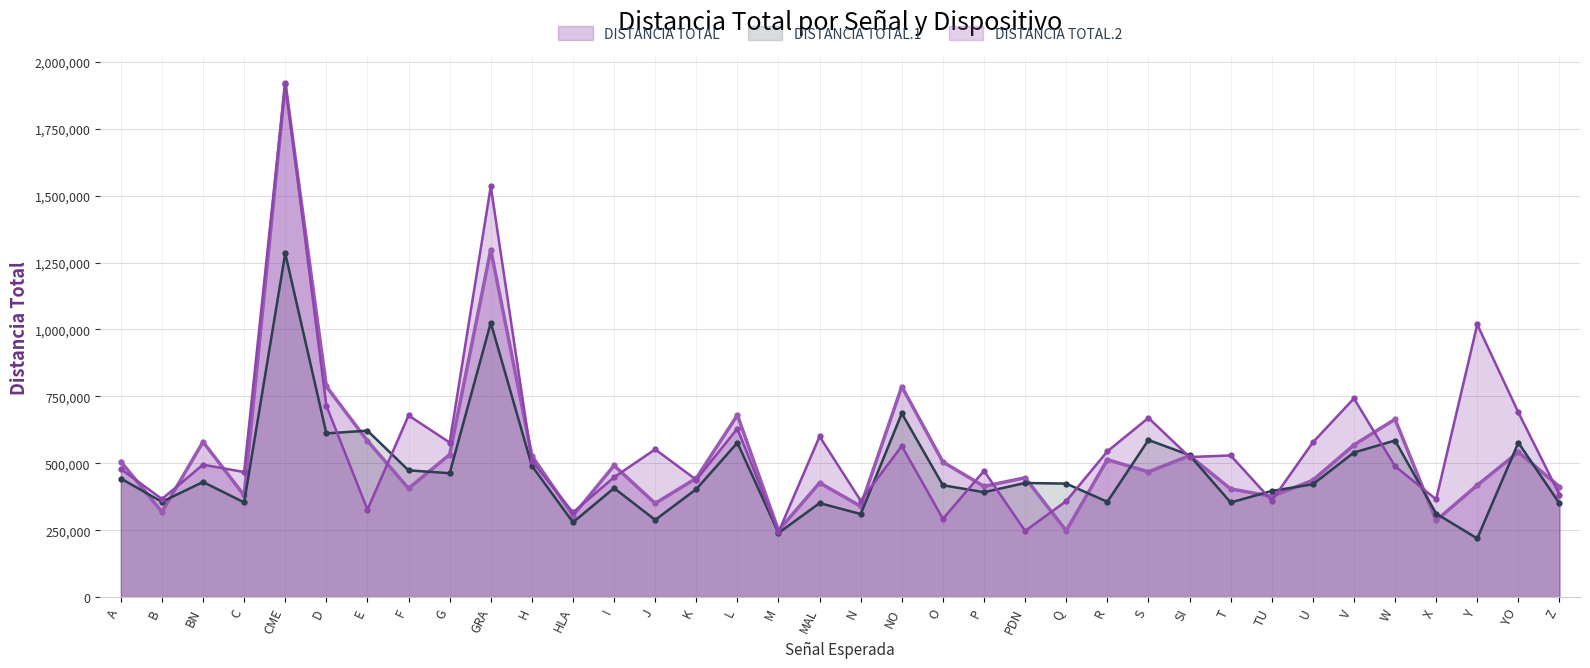

What is the average value of the DISTANCIA TOTAL.1 series?

471814.4